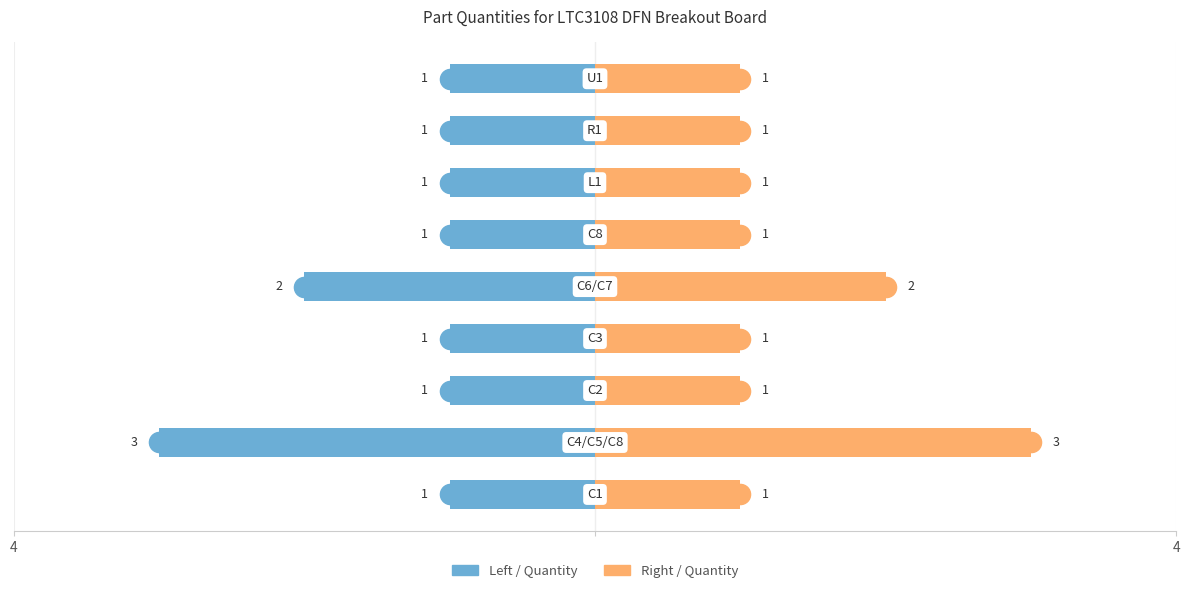

How many bars are there in total?

18